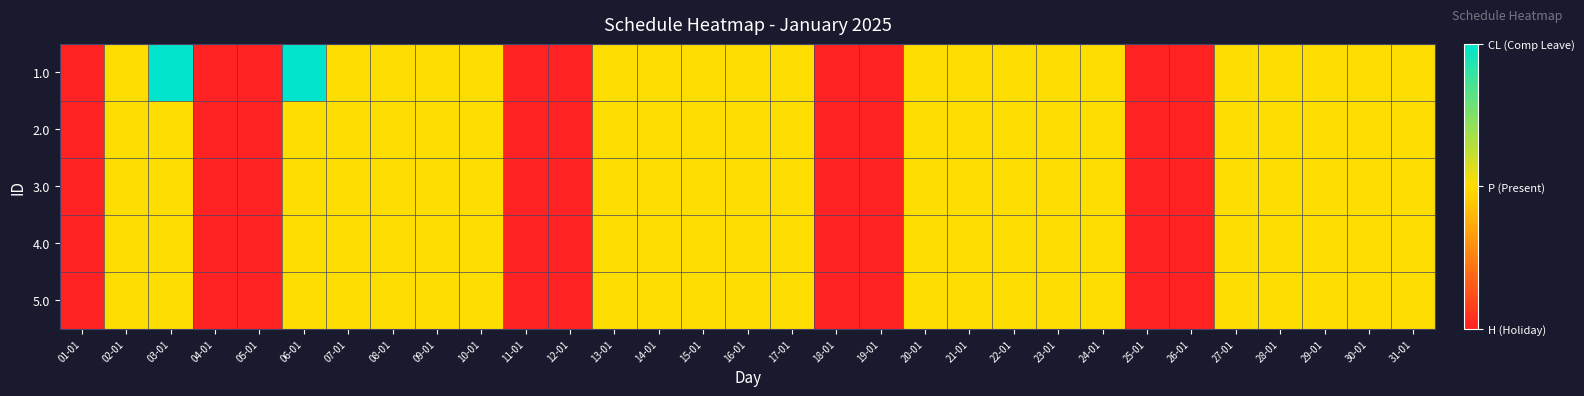

Reading right to left, list all the values displayed in this chart.

1.0: 31-01=1	30-01=1	29-01=1	28-01=1	27-01=1	26-01=0	25-01=0	24-01=1	23-01=1	22-01=1	21-01=1	20-01=1	19-01=0	18-01=0	17-01=1	16-01=1	15-01=1	14-01=1	13-01=1	12-01=0	11-01=0	10-01=1	09-01=1	08-01=1	07-01=1	06-01=2	05-01=0	04-01=0	03-01=2	02-01=1	01-01=0
2.0: 31-01=1	30-01=1	29-01=1	28-01=1	27-01=1	26-01=0	25-01=0	24-01=1	23-01=1	22-01=1	21-01=1	20-01=1	19-01=0	18-01=0	17-01=1	16-01=1	15-01=1	14-01=1	13-01=1	12-01=0	11-01=0	10-01=1	09-01=1	08-01=1	07-01=1	06-01=1	05-01=0	04-01=0	03-01=1	02-01=1	01-01=0
3.0: 31-01=1	30-01=1	29-01=1	28-01=1	27-01=1	26-01=0	25-01=0	24-01=1	23-01=1	22-01=1	21-01=1	20-01=1	19-01=0	18-01=0	17-01=1	16-01=1	15-01=1	14-01=1	13-01=1	12-01=0	11-01=0	10-01=1	09-01=1	08-01=1	07-01=1	06-01=1	05-01=0	04-01=0	03-01=1	02-01=1	01-01=0
4.0: 31-01=1	30-01=1	29-01=1	28-01=1	27-01=1	26-01=0	25-01=0	24-01=1	23-01=1	22-01=1	21-01=1	20-01=1	19-01=0	18-01=0	17-01=1	16-01=1	15-01=1	14-01=1	13-01=1	12-01=0	11-01=0	10-01=1	09-01=1	08-01=1	07-01=1	06-01=1	05-01=0	04-01=0	03-01=1	02-01=1	01-01=0
5.0: 31-01=1	30-01=1	29-01=1	28-01=1	27-01=1	26-01=0	25-01=0	24-01=1	23-01=1	22-01=1	21-01=1	20-01=1	19-01=0	18-01=0	17-01=1	16-01=1	15-01=1	14-01=1	13-01=1	12-01=0	11-01=0	10-01=1	09-01=1	08-01=1	07-01=1	06-01=1	05-01=0	04-01=0	03-01=1	02-01=1	01-01=0